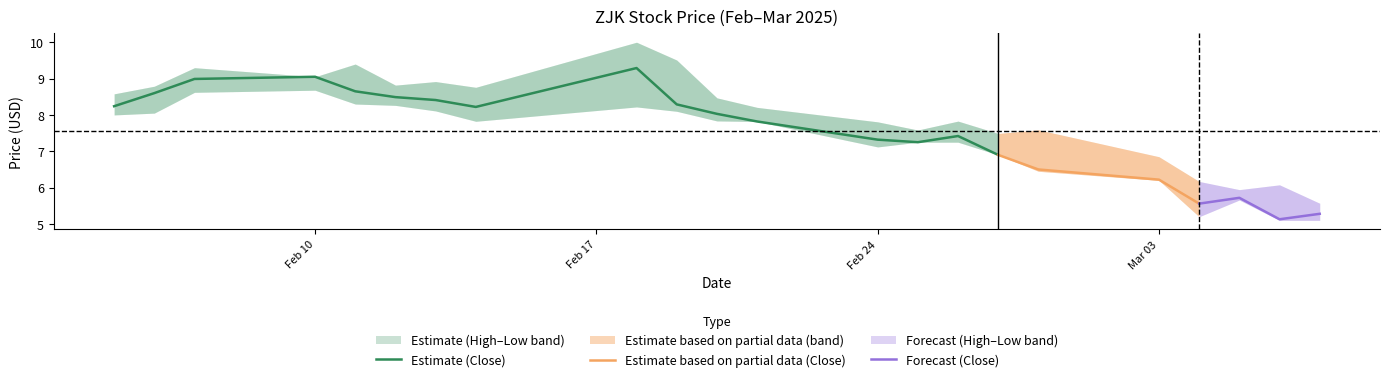

Is it true that Low equals 4.3 at 2025-02-24?

False